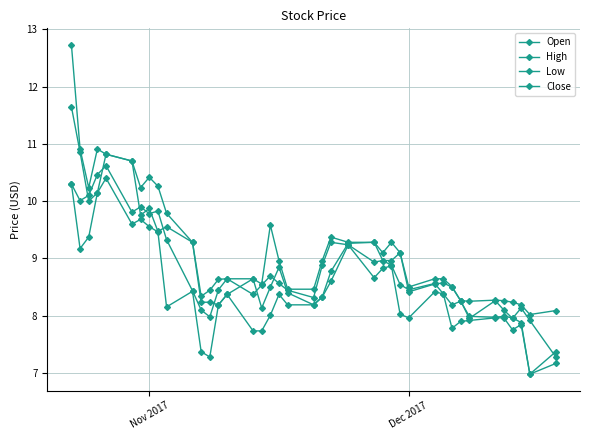

How many lines are shown in the chart?

4